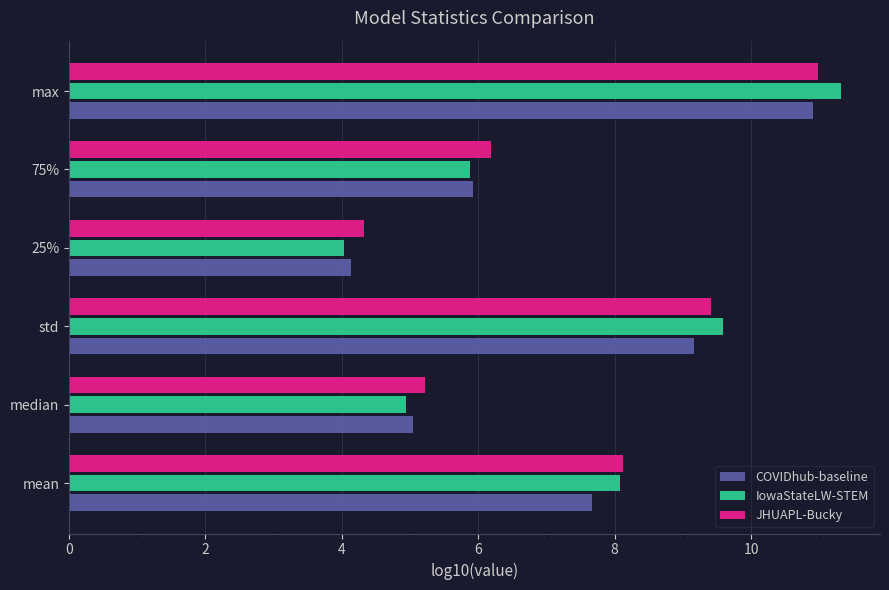

At how many categories does at least one series exceed 7?

3